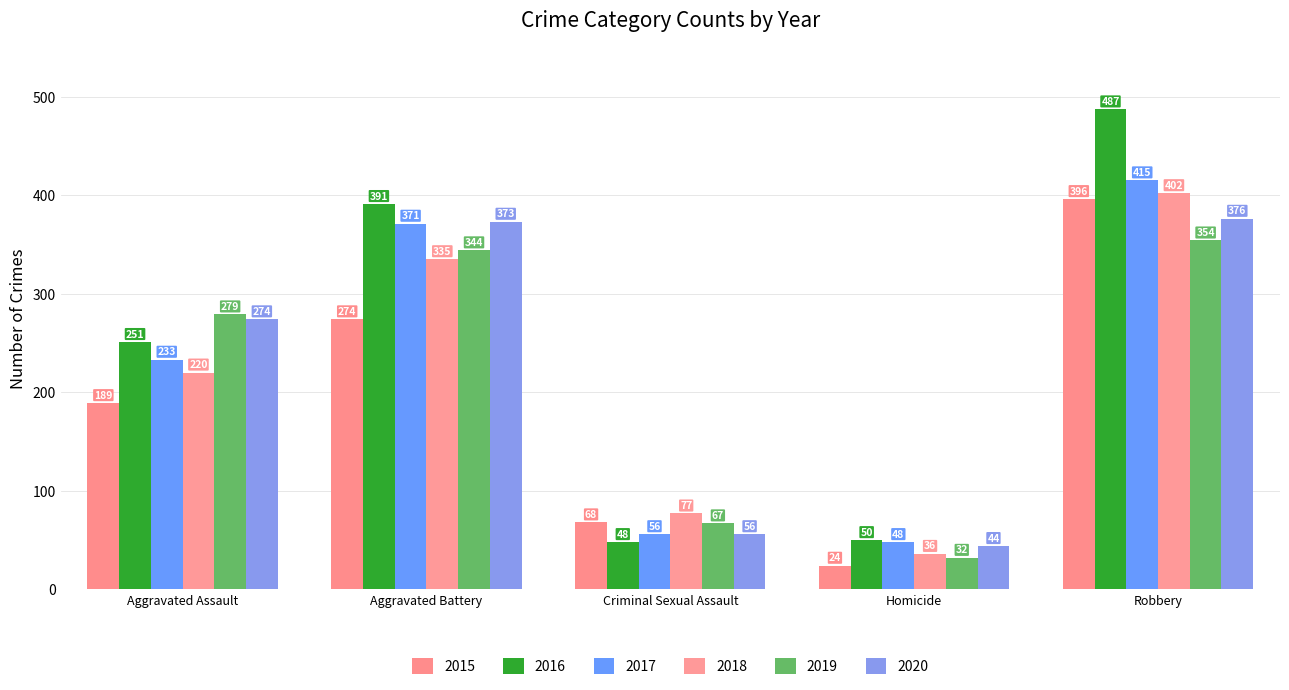

What is the value of the 2019 bar at the 5th from the left?

354